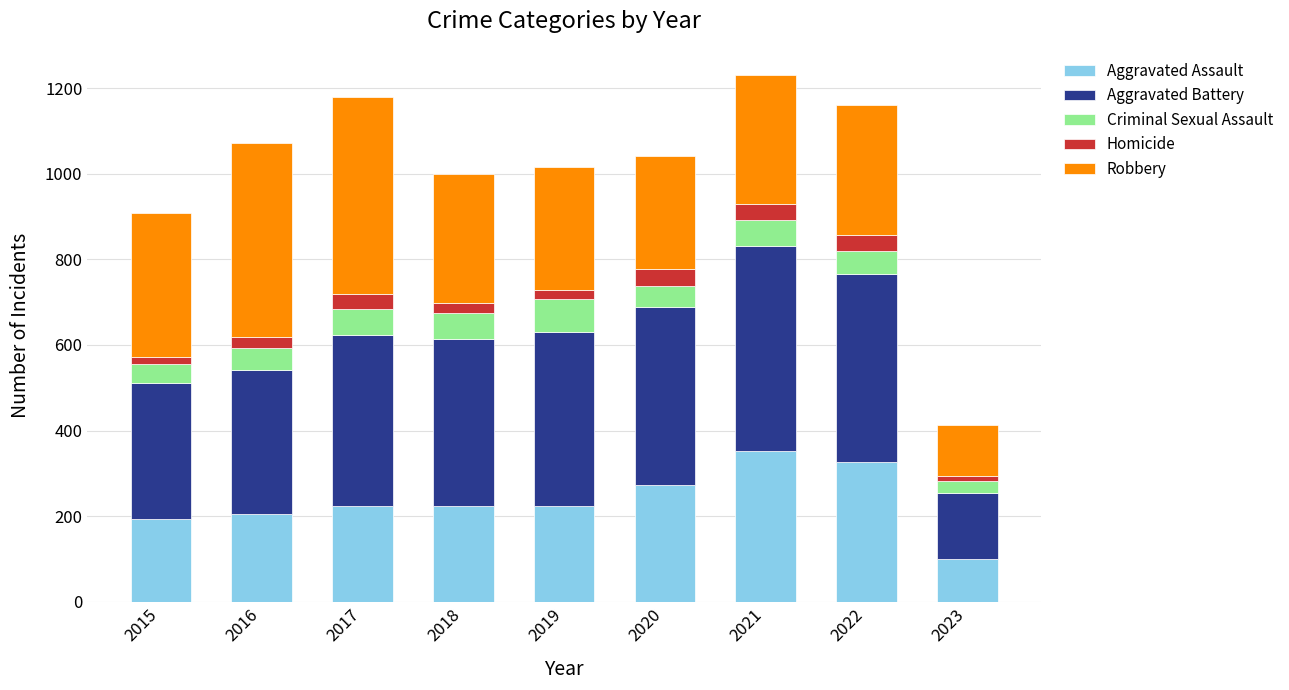

What is the lowest value of the Aggravated Assault series?

99